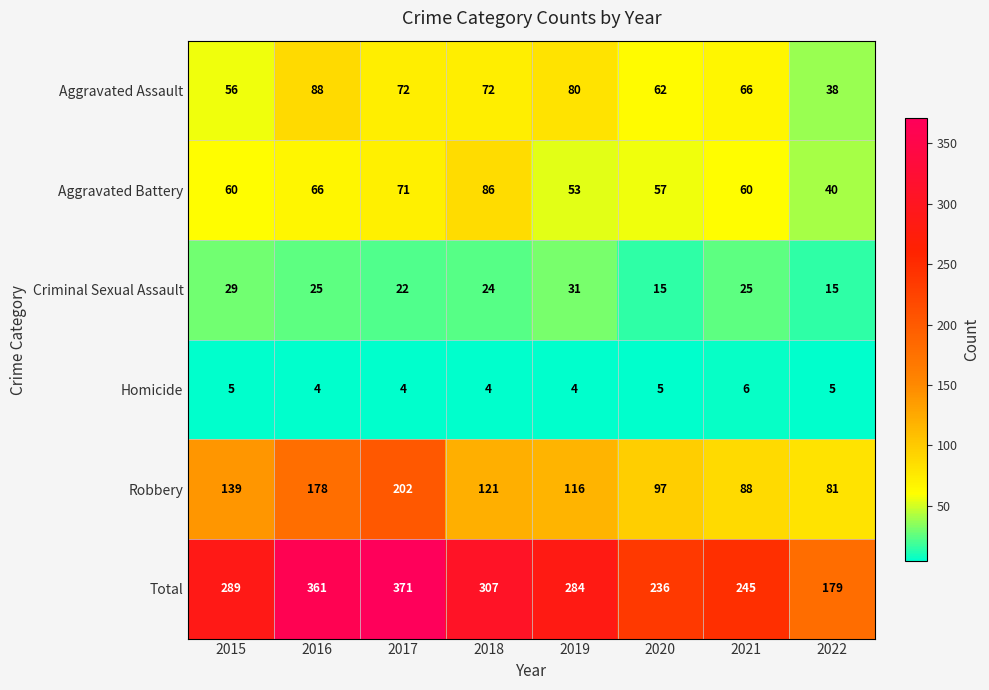

What is the lowest value of the Homicide series?

4